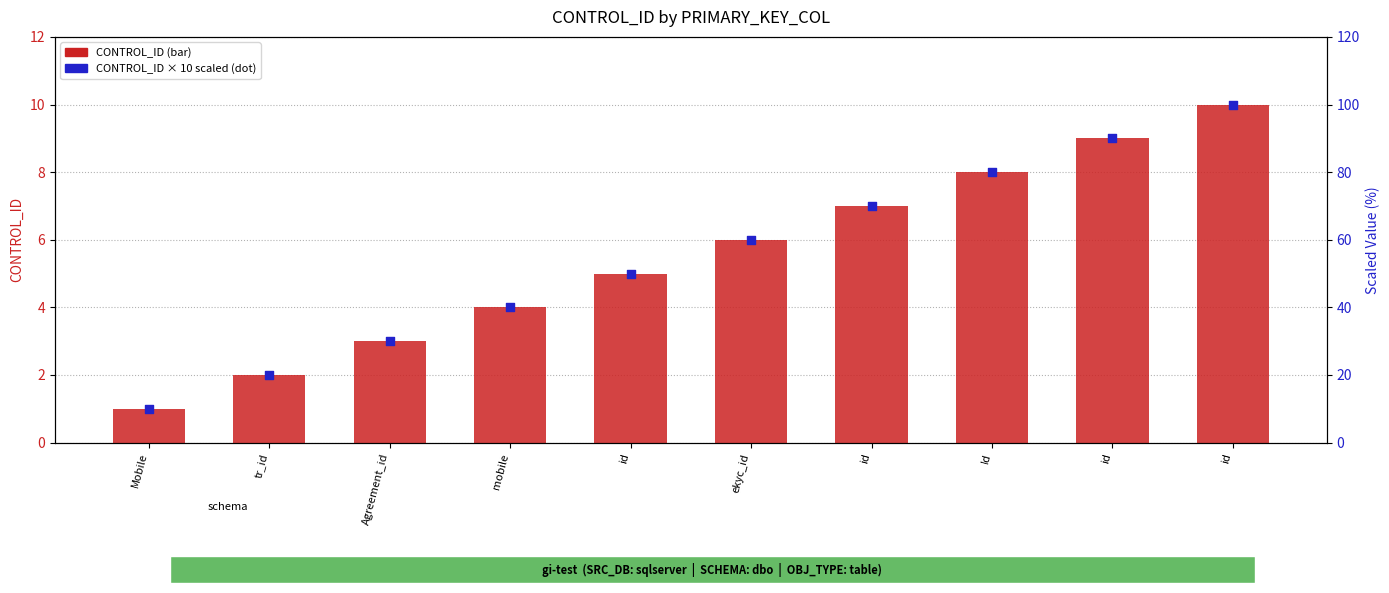

Is the value of CONTROL_ID × 10 (scaled) at mobile greater than the value of CONTROL_ID at id?

Yes